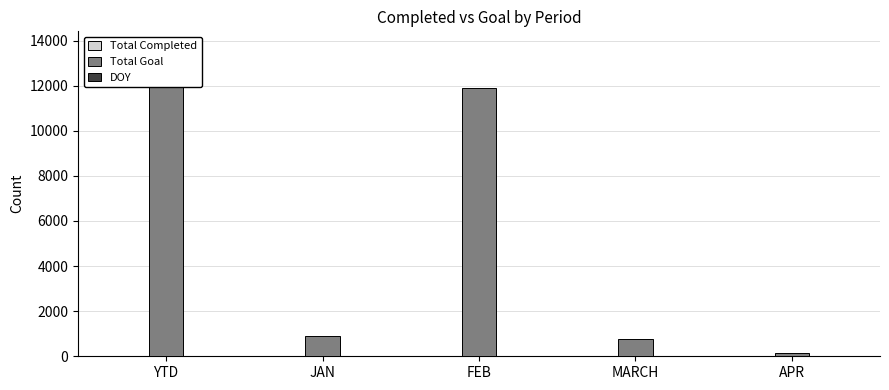

True or false: DOY has a value of 5 at FEB.

False